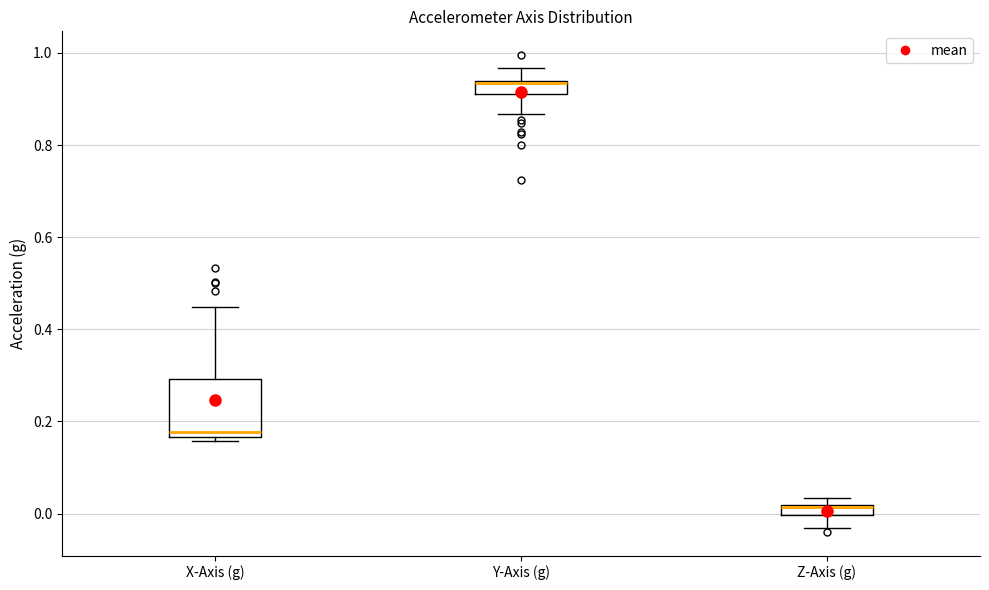

Where is the lower edge of the box for Y-Axis (g) on the y-axis? The values are not printed on the chart, so give them approximately, as read against the axis.

0.92